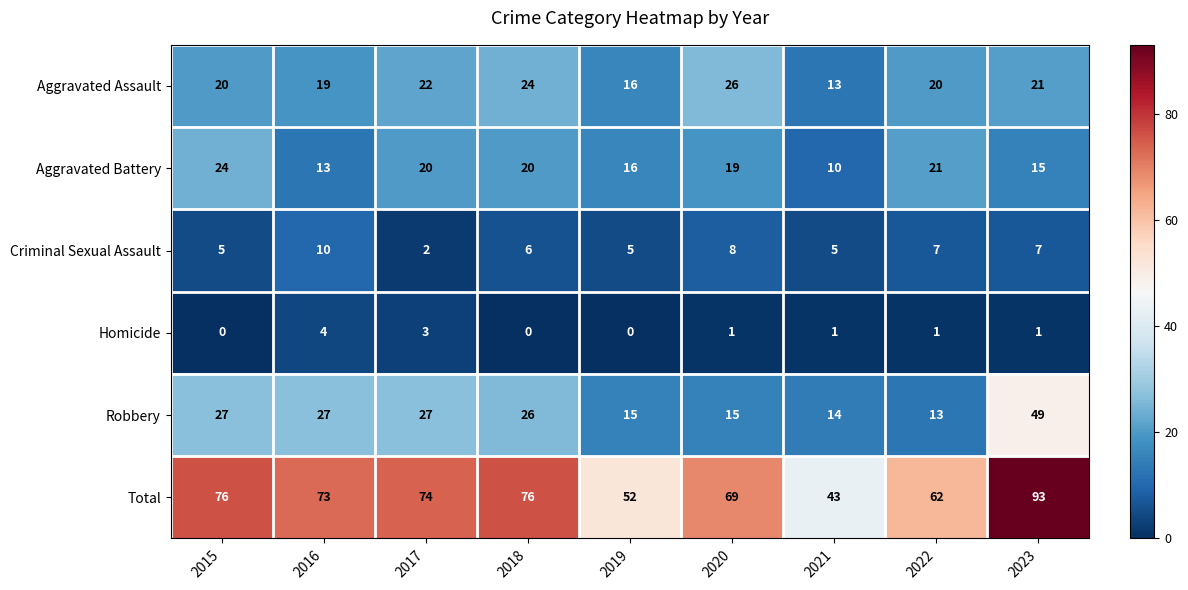

Which category has the highest value in the Aggravated Battery series?

2015